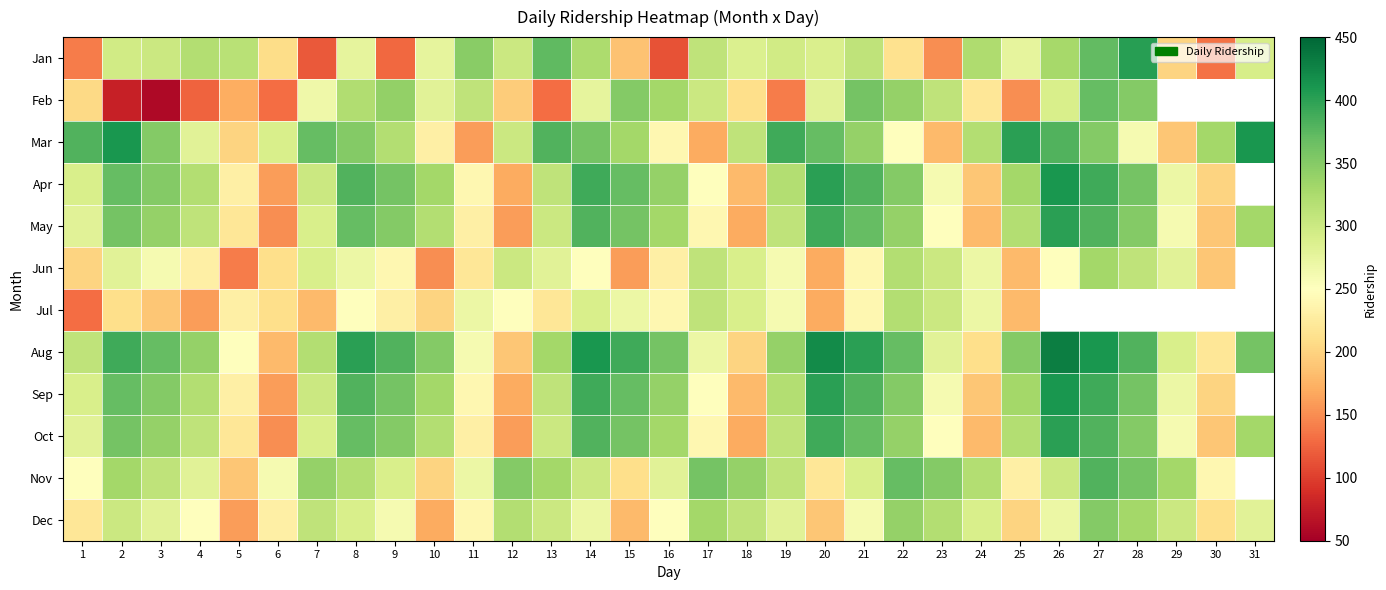

Which series has the largest range (max minus min)?

Feb